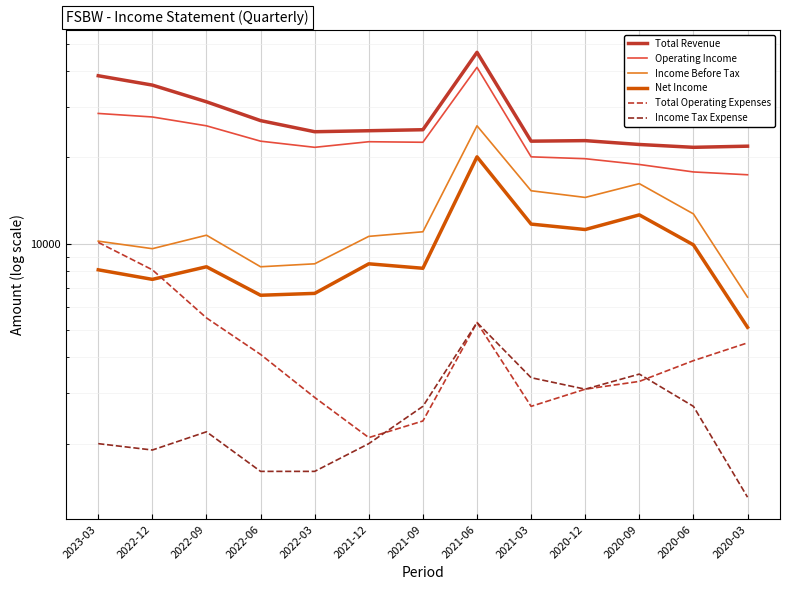

What is the total value across all series at 2022-03?

66000